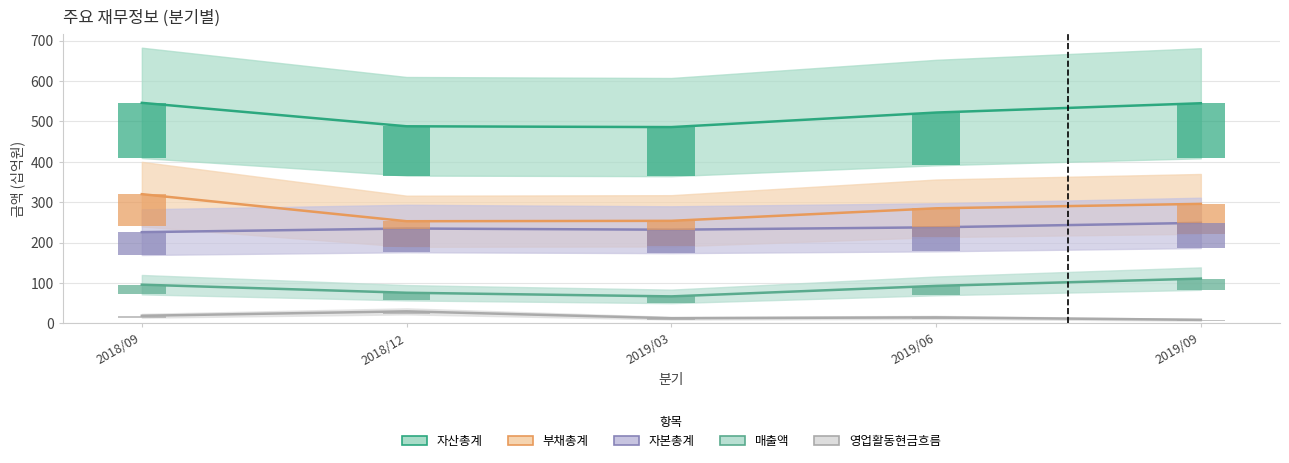

Reading left to right, list all the values displayed in this chart.

매출액: 2018/09=96	2018/12=76	2019/03=67	2019/06=93	2019/09=111
자산총계: 2018/09=546	2018/12=488	2019/03=486	2019/06=522	2019/09=545
부채총계: 2018/09=320	2018/12=253	2019/03=254	2019/06=285	2019/09=296
자본총계: 2018/09=226	2018/12=235	2019/03=232	2019/06=238	2019/09=249
영업활동현금흐름: 2018/09=19	2018/12=30	2019/03=13	2019/06=15	2019/09=9